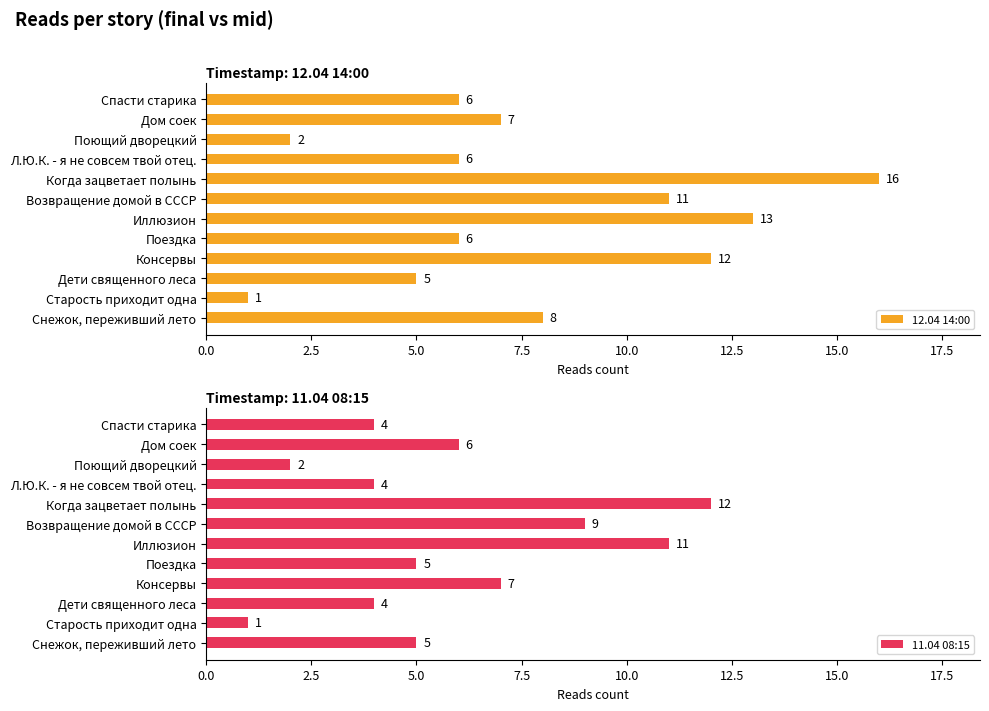

What is the greatest value displayed?

16